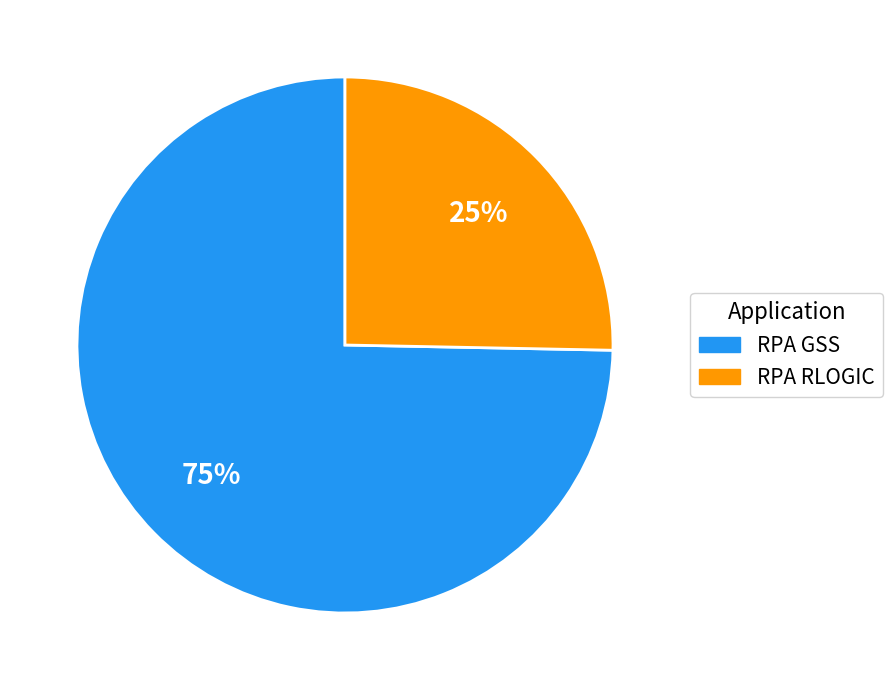

How many slices are in this pie chart?

2